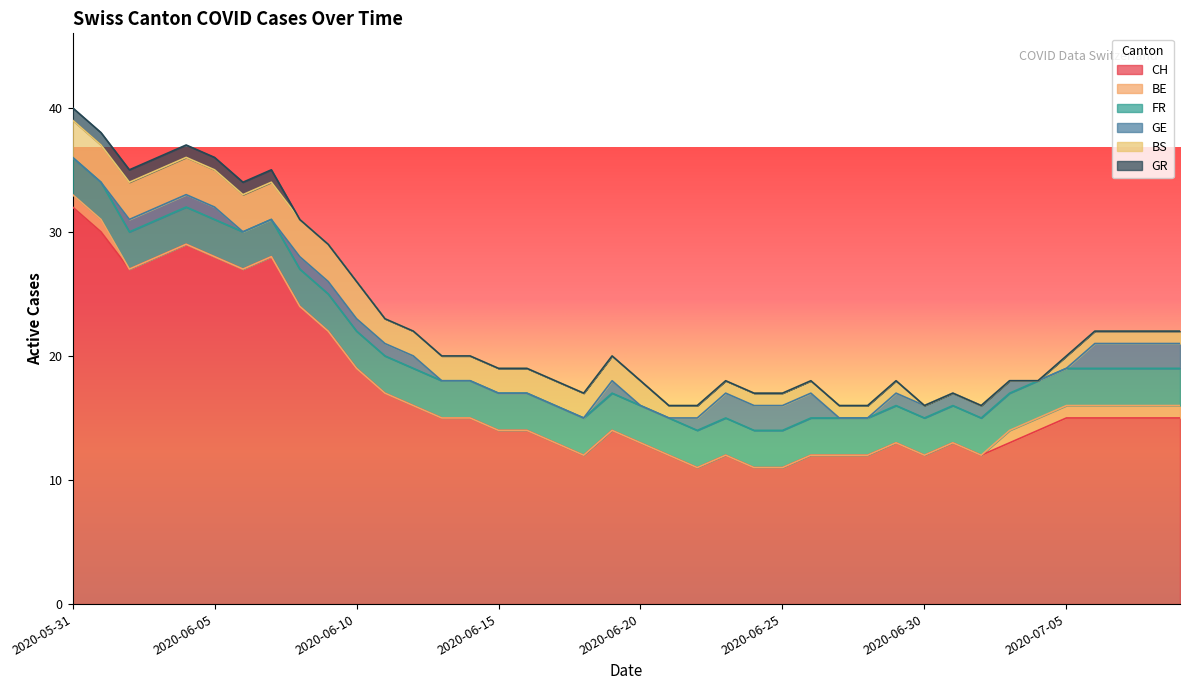

True or false: BE and BS intersect in this chart.

False